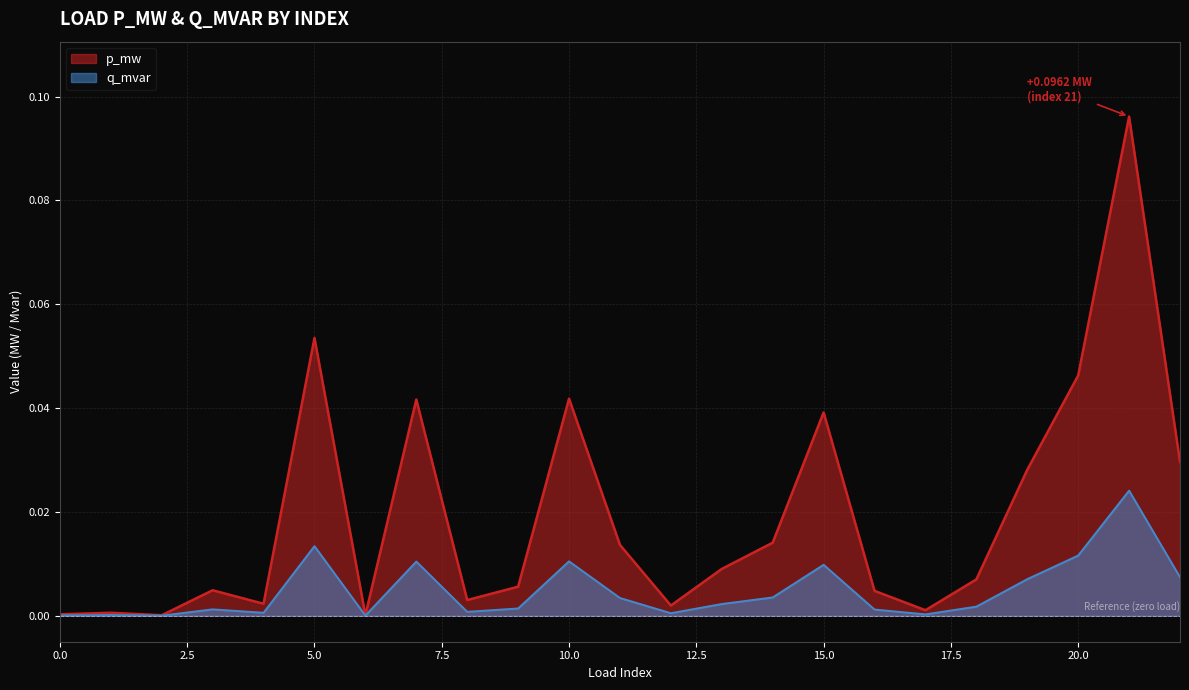

Does the chart display data point markers on the line(s)?

No